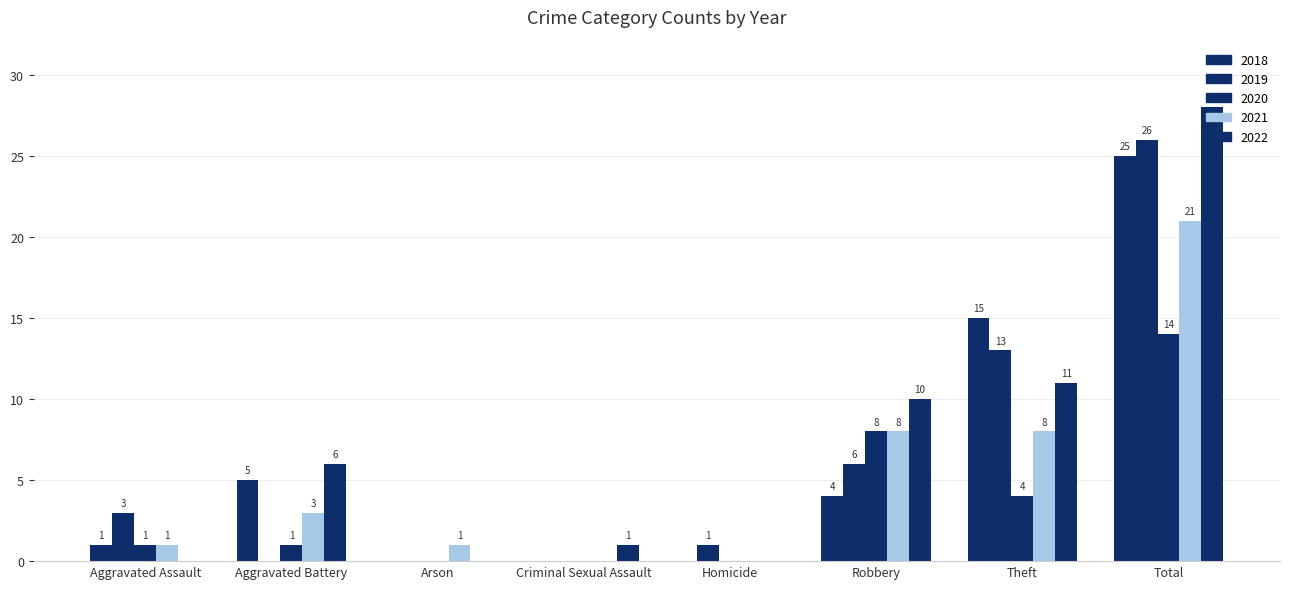

At which category is the sum across all series the highest?

Total